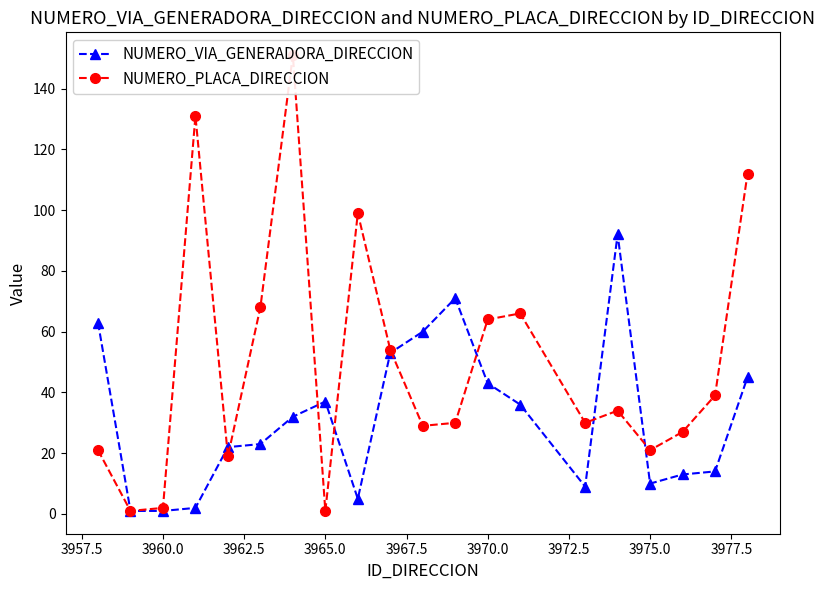

Count the number of categories in the chart.

20